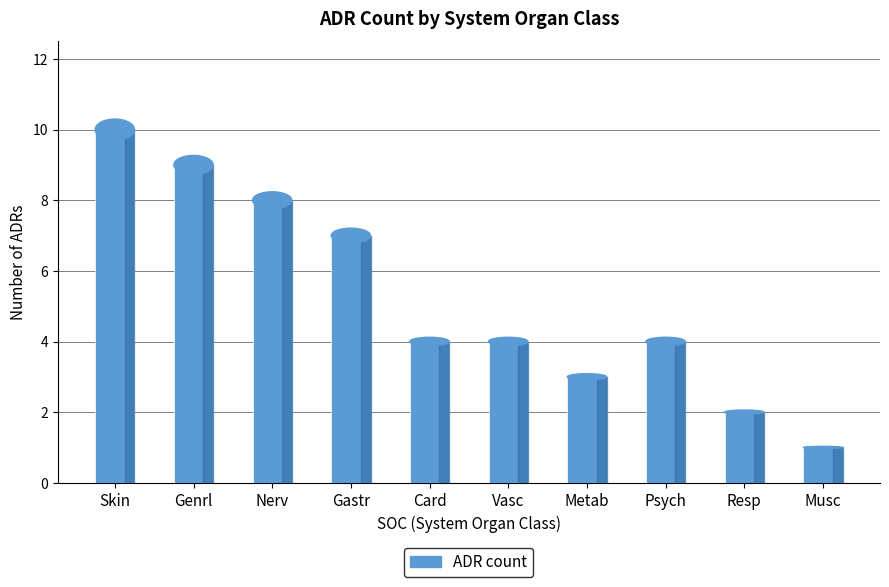

What is the greatest value displayed?

10